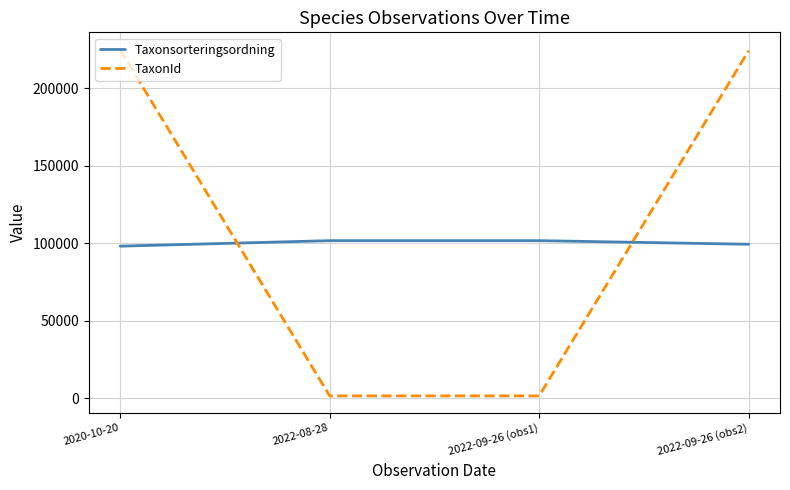

Count the Taxonsorteringsordning values in the range 99332 to 101672.

3